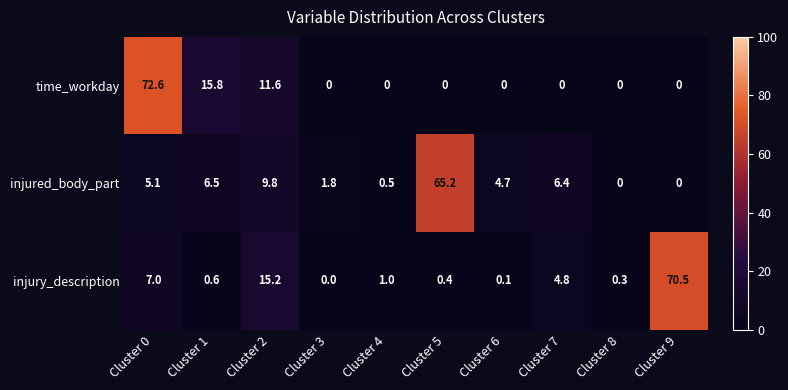

Which category has the highest value across all series?

Cluster 0